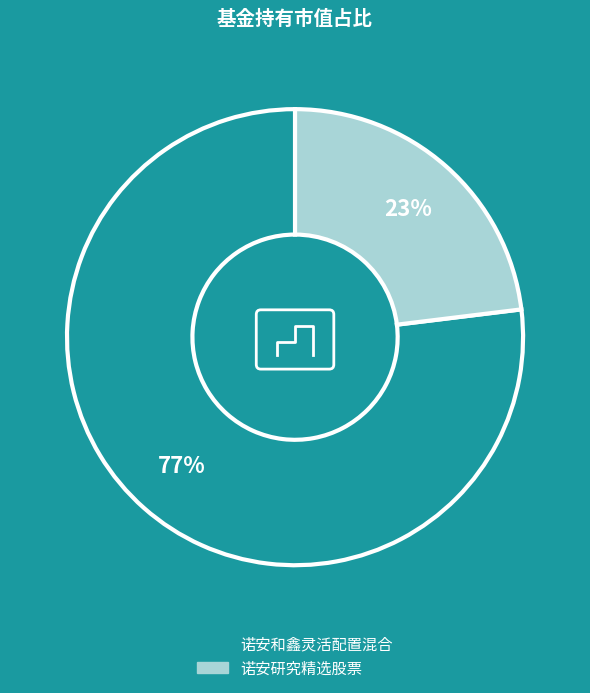

Is the sum of 诺安研究精选股票 and 诺安和鑫灵活配置混合 greater than half?

Yes